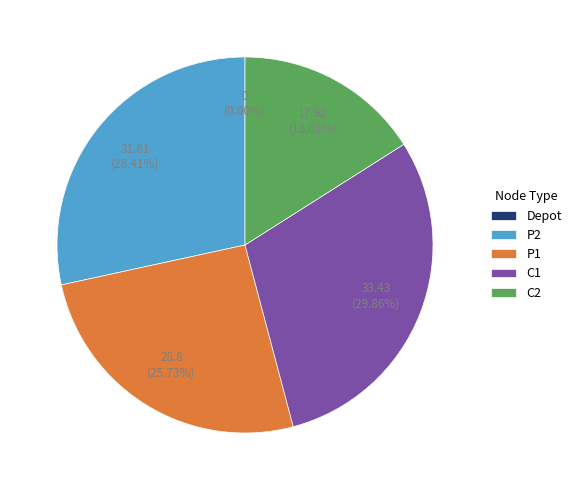

Is there a majority slice in this chart?

No